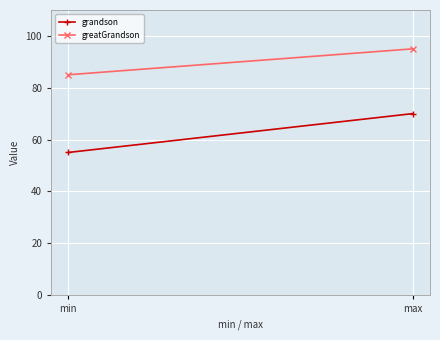

Which series has the largest total across all categories?

greatGrandson